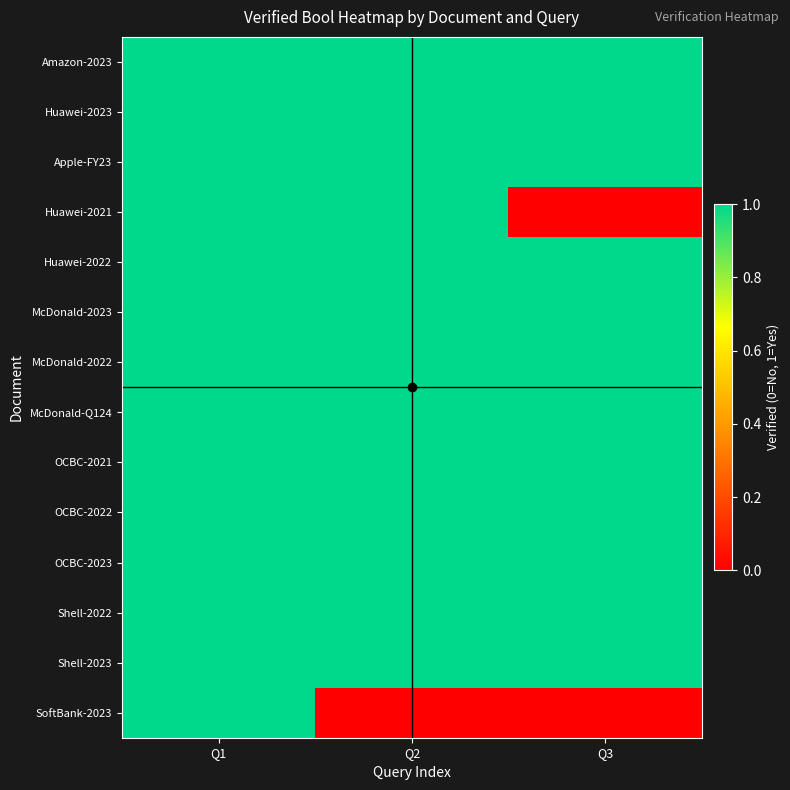

Which label corresponds to the smallest value in the chart?

Q3